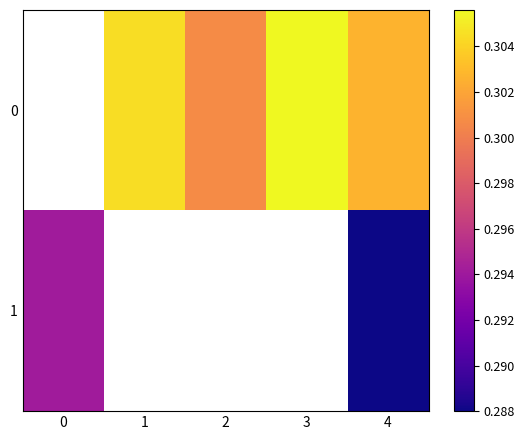

What is the total value across all series at 4?

0.6